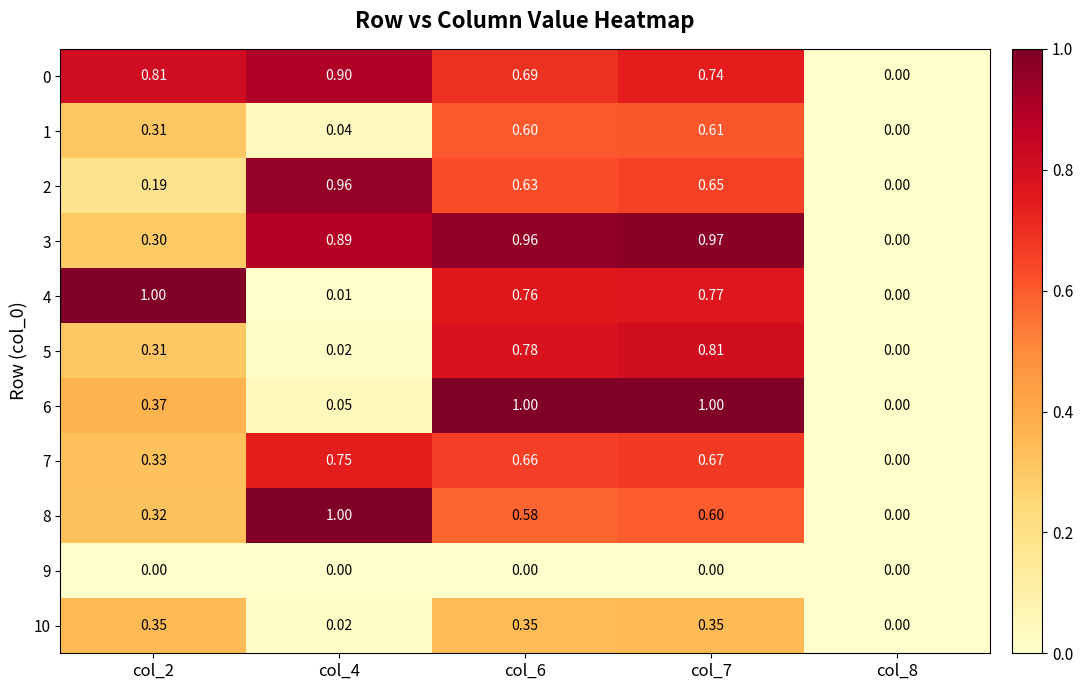

Is the value of 2 at col_6 greater than the value of 3 at col_4?

No